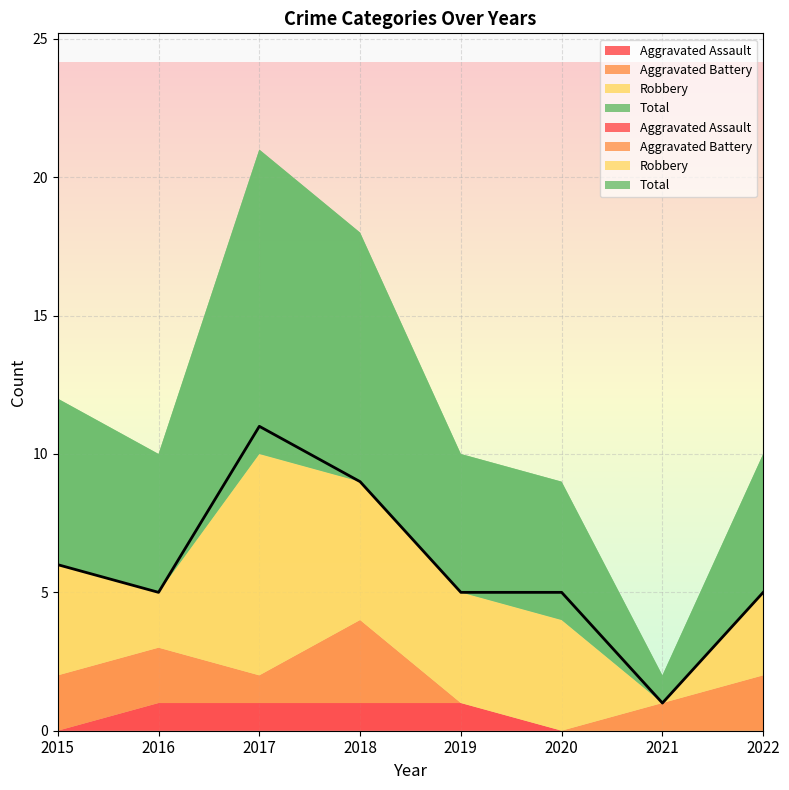

Reading right to left, what are all the values shown in this chart?

Aggravated Assault: 0	0	0	1	1	1	1	0
Aggravated Battery: 2	1	0	0	3	1	2	2
Robbery: 3	0	4	4	5	8	2	4
Total: 5	1	5	5	9	11	5	6